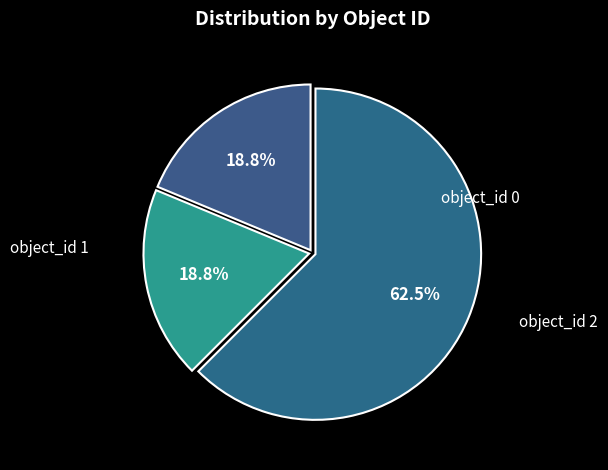

Count the number of slices in the pie.

3